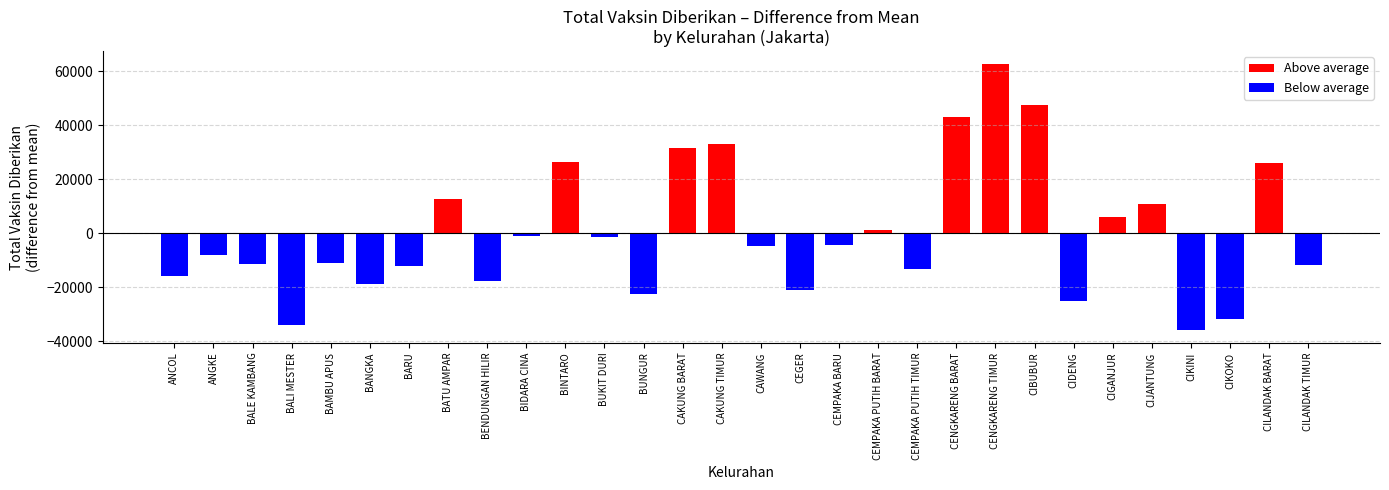

How many values in the TOTAL VAKSIN DIBERIKAN series exceed 42322?

14